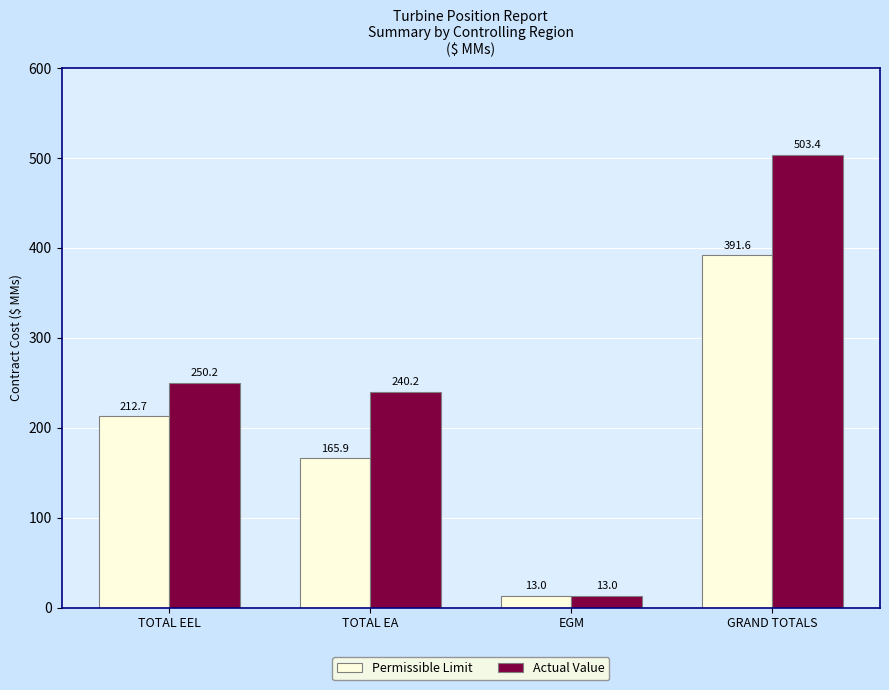

List the series in order of their peak value, lowest first.

Permissible Limit, Actual Value